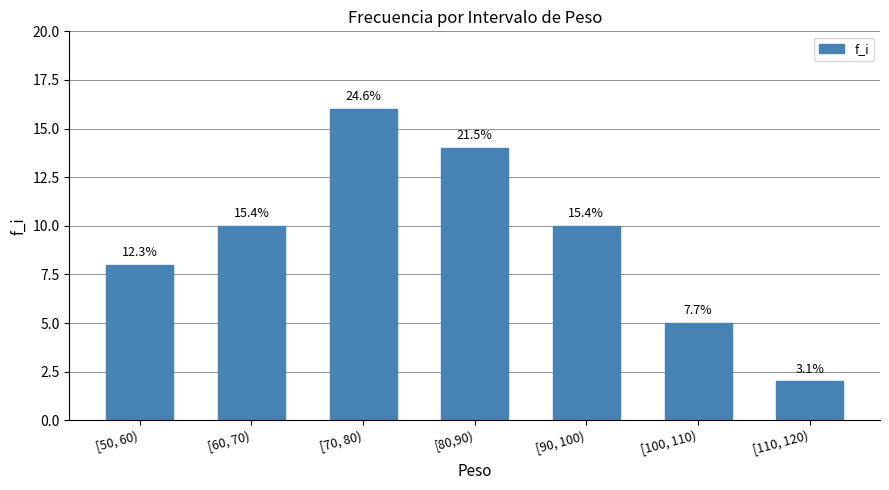

What is the average value?

9